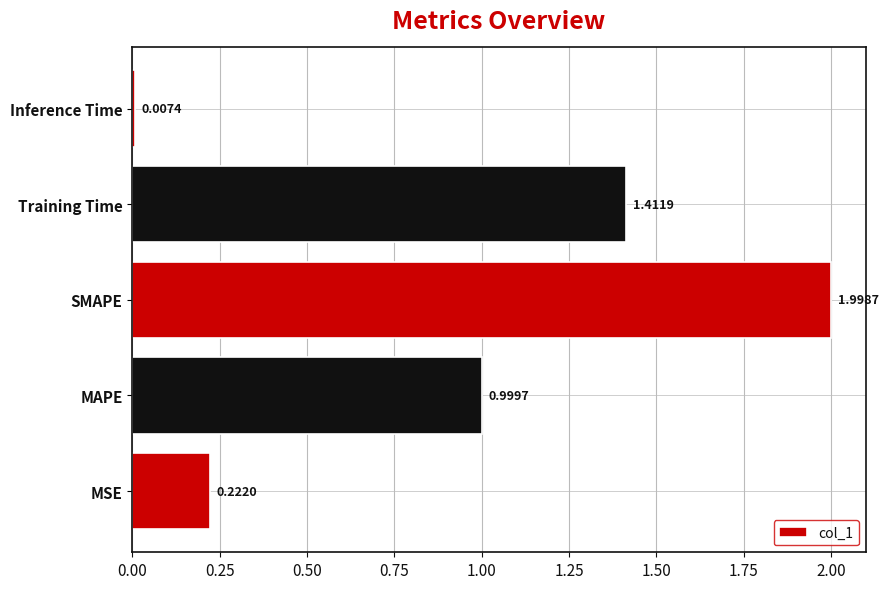

At which category does the chart reach its peak across all series?

SMAPE